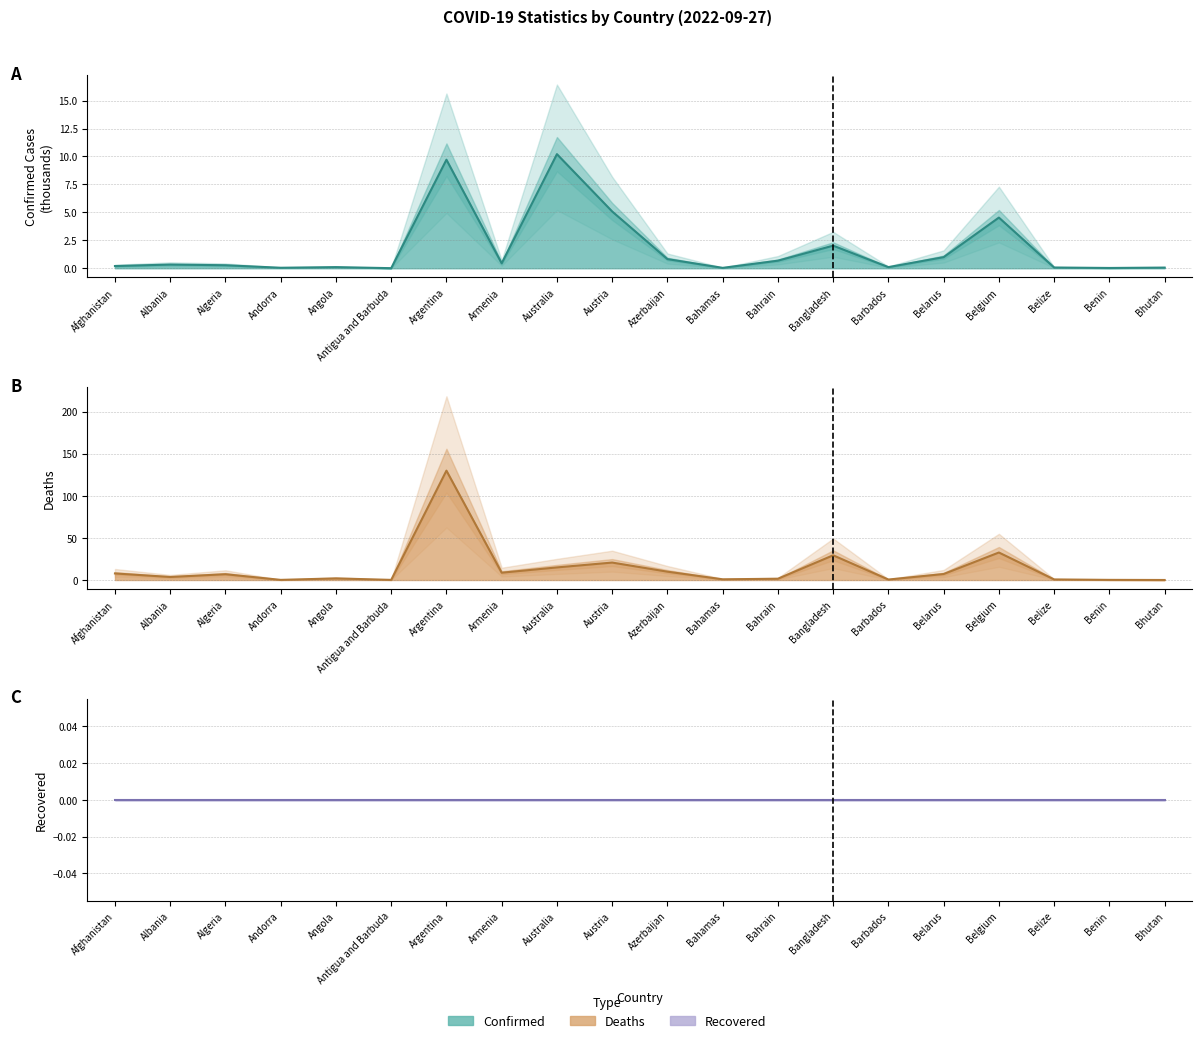

Does the chart display data point markers on the line(s)?

No